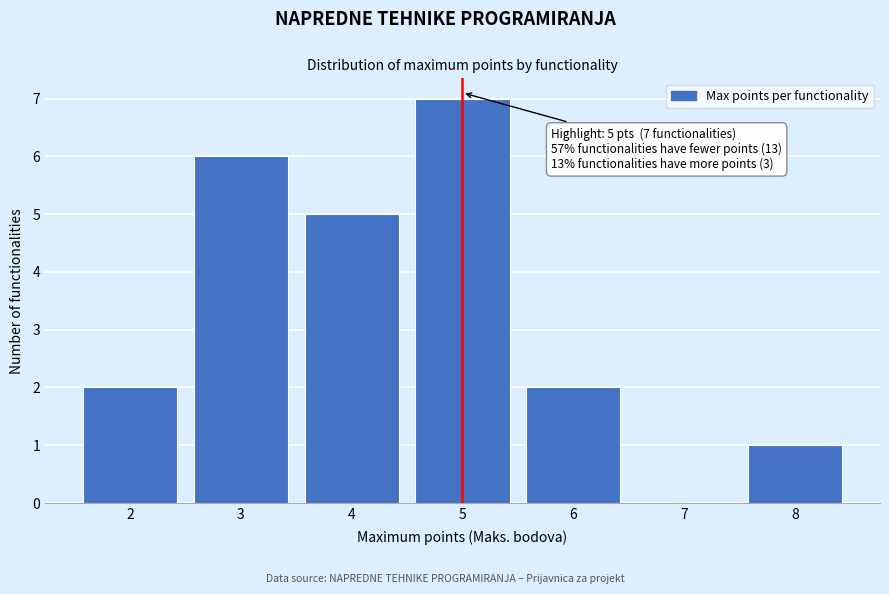

Over which range of the x-axis is the bar tallest?

4.5 to 5.5